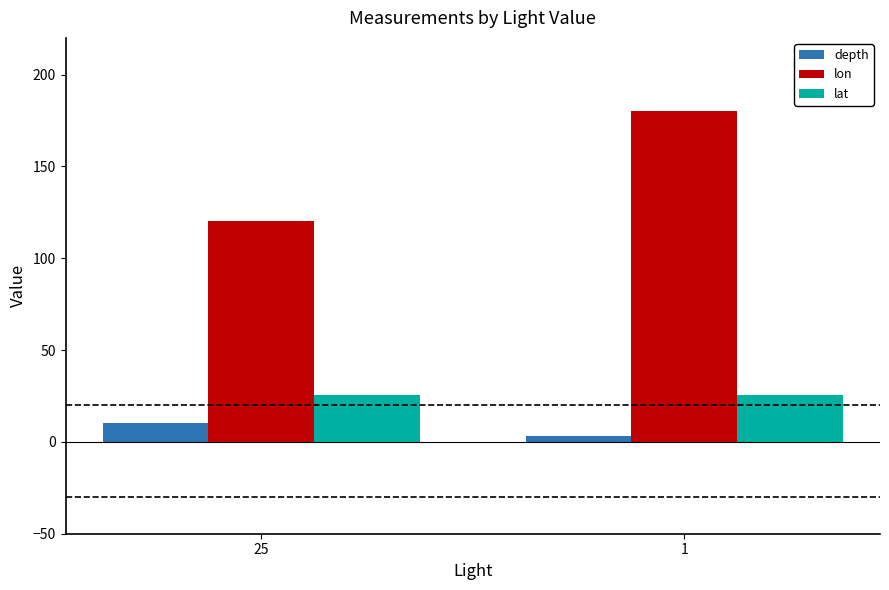

What is the greatest value displayed?

180.0